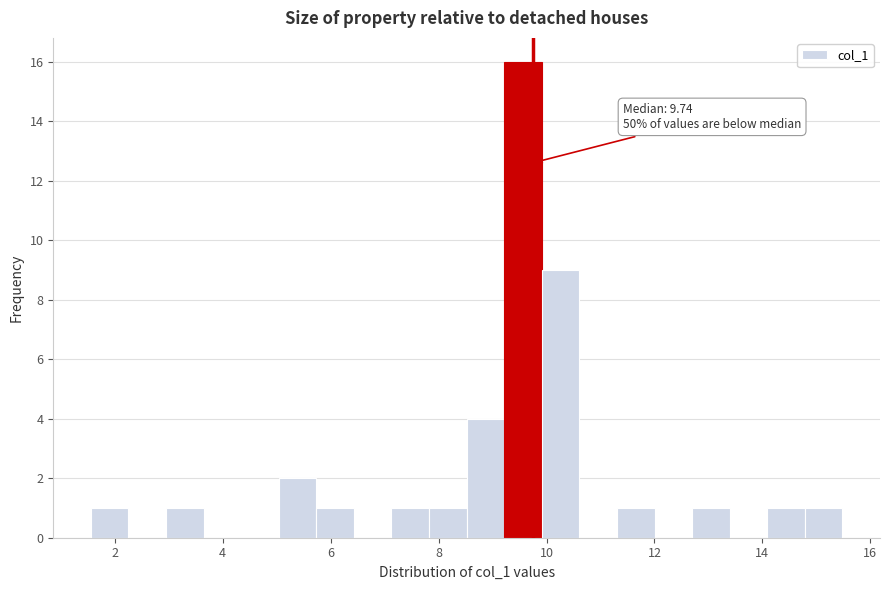

Around what value on the x-axis is the tallest bar? Give the approximate position of its centre, as read against the axis.

9.6